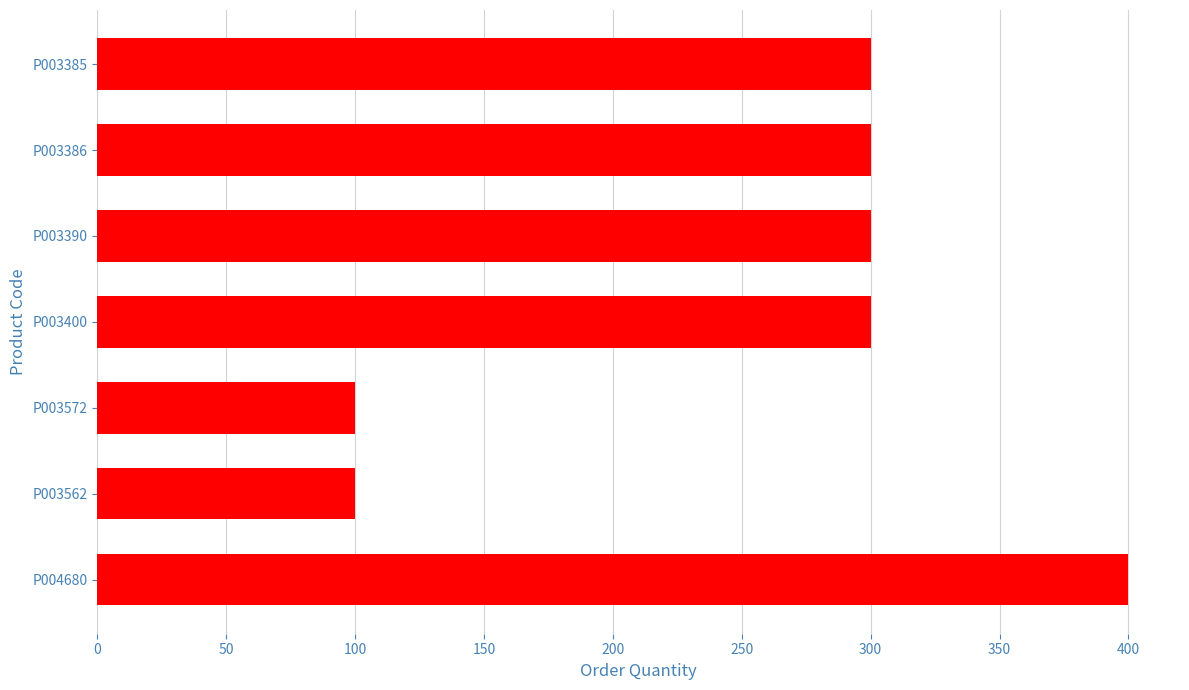

How many data points are less than 300?

2